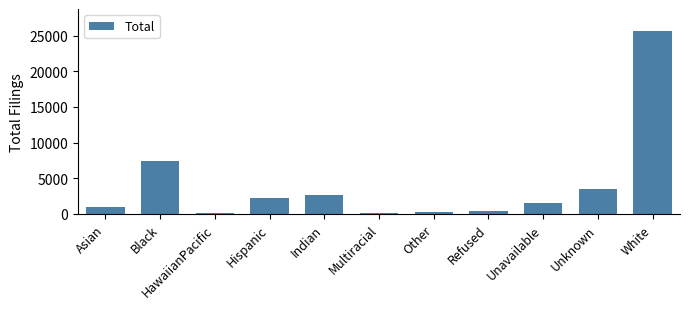

What is the maximum value shown in the chart?

25660